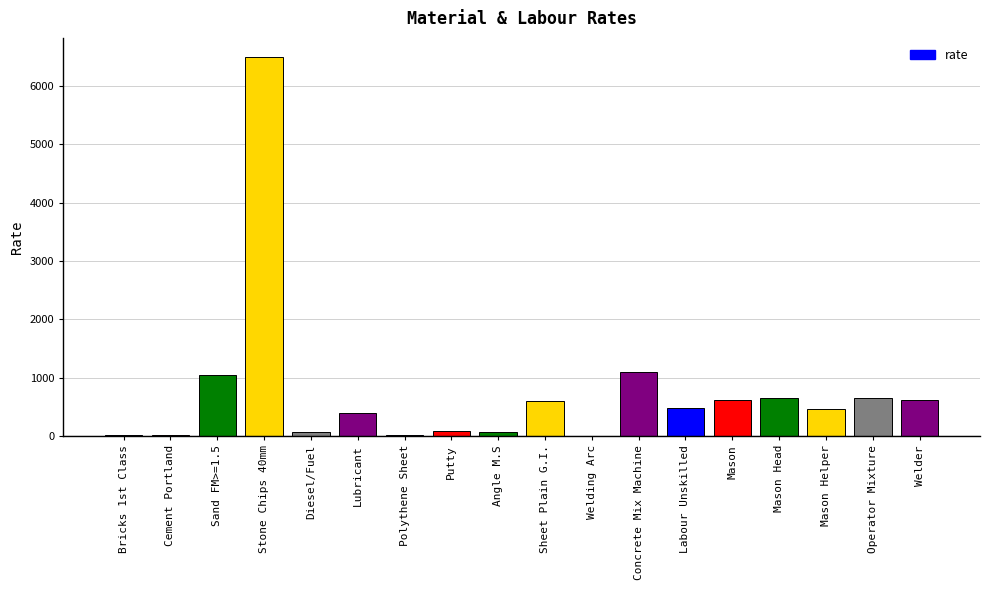

Which label corresponds to the largest value in the chart?

Stone Chips 40mm